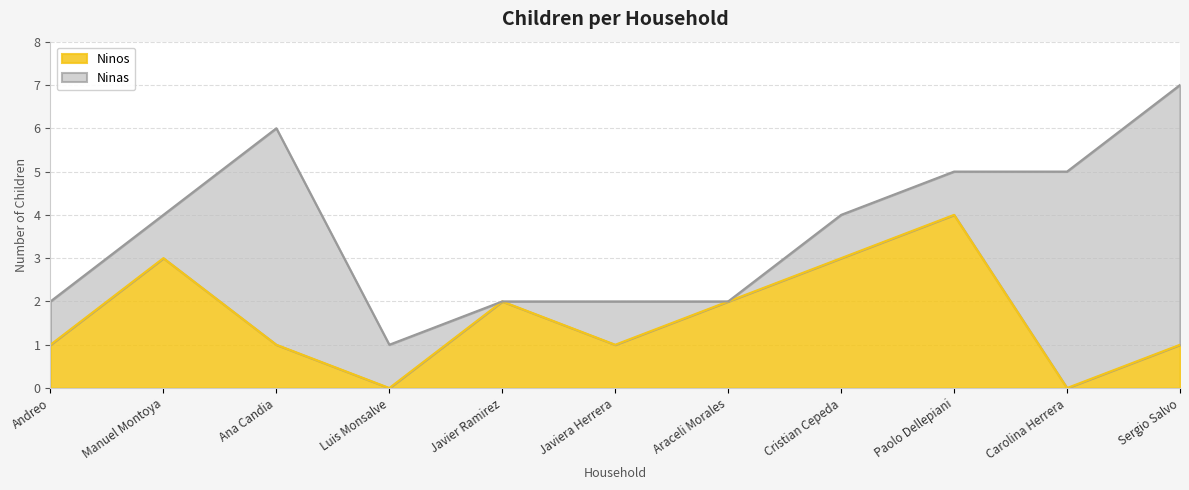

What is the sum of the values at Sergio Salvo and Andreo?

2